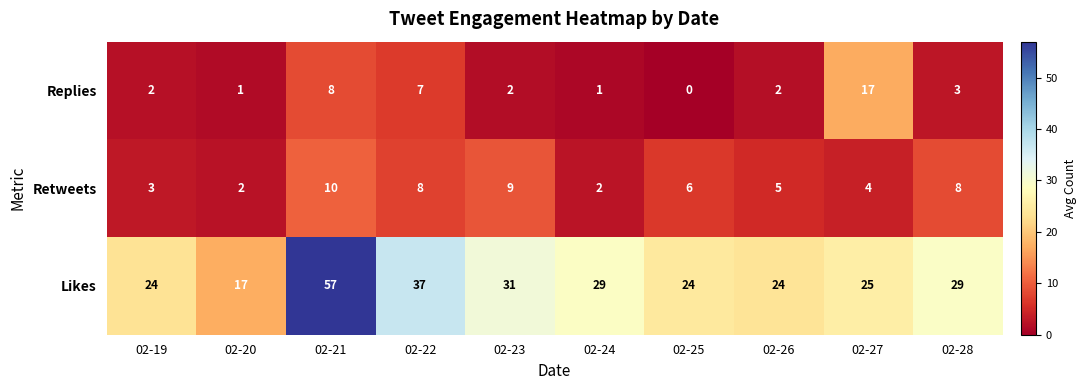

What is the sum of the Replies values at 02-24 and 02-22?

8